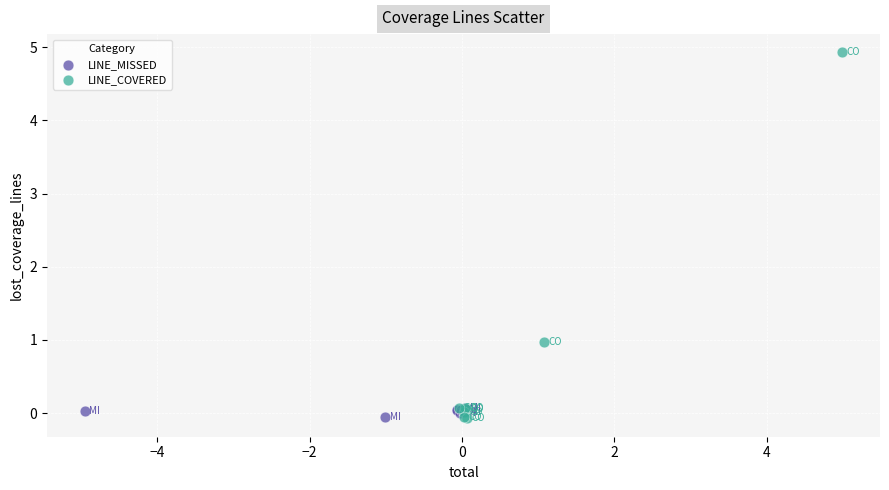

Which series reaches the maximum Y coordinate?

LINE_COVERED